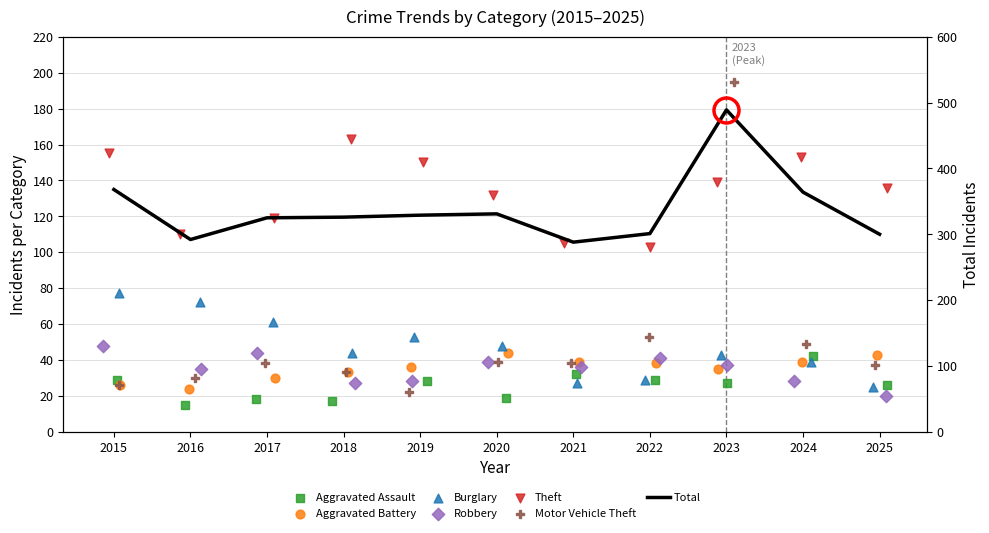

Which series contains the highest Y value?

Motor Vehicle Theft